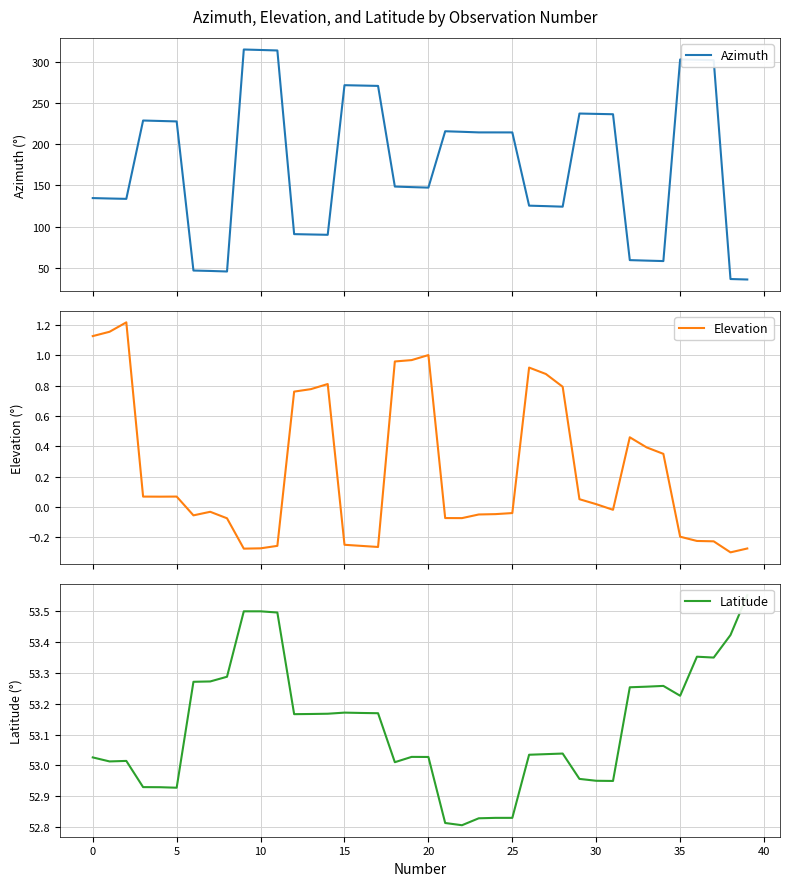

Rank the series at 37 from lowest to highest value.

Elevation, Latitude, Azimuth